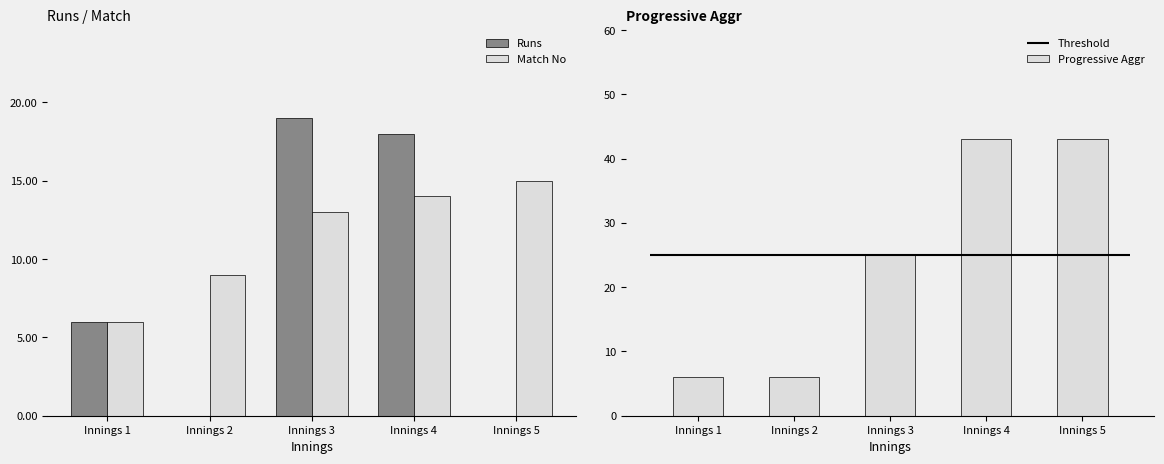

What is the sum of all Match No values?

57